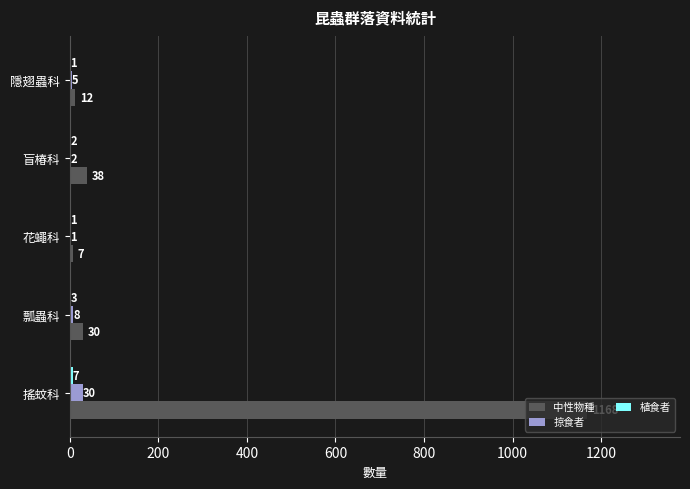

Which series has the largest total across all categories?

中性物種